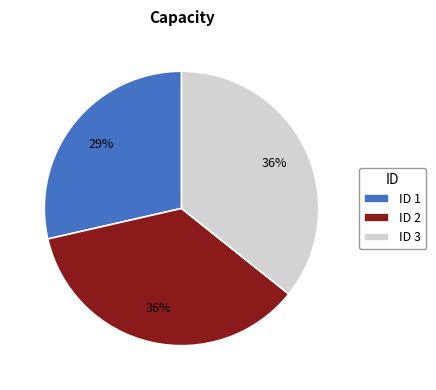

Which category has the smallest portion of the pie?

ID 1